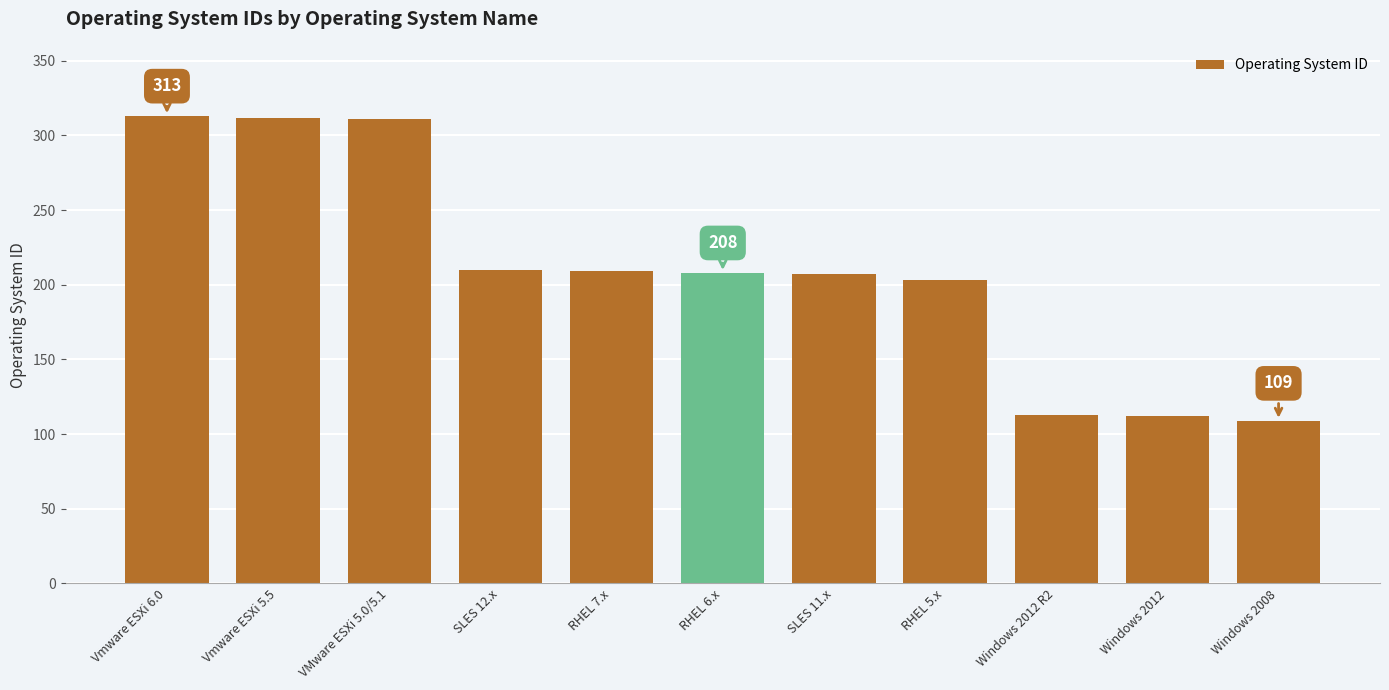

Read the value at RHEL 5.x, to the nearest 50.

200